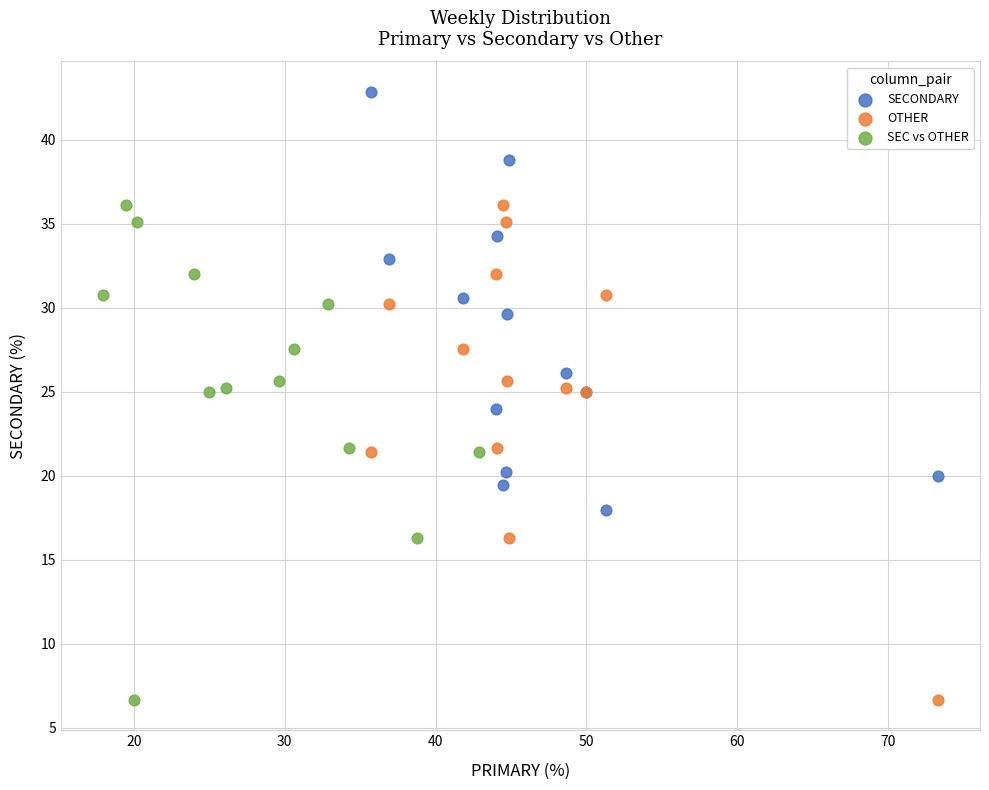

Which series contains the highest Y value?

SECONDARY